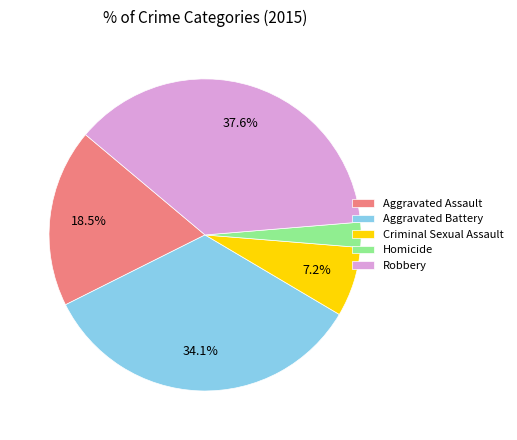

How many slices are in this pie chart?

5